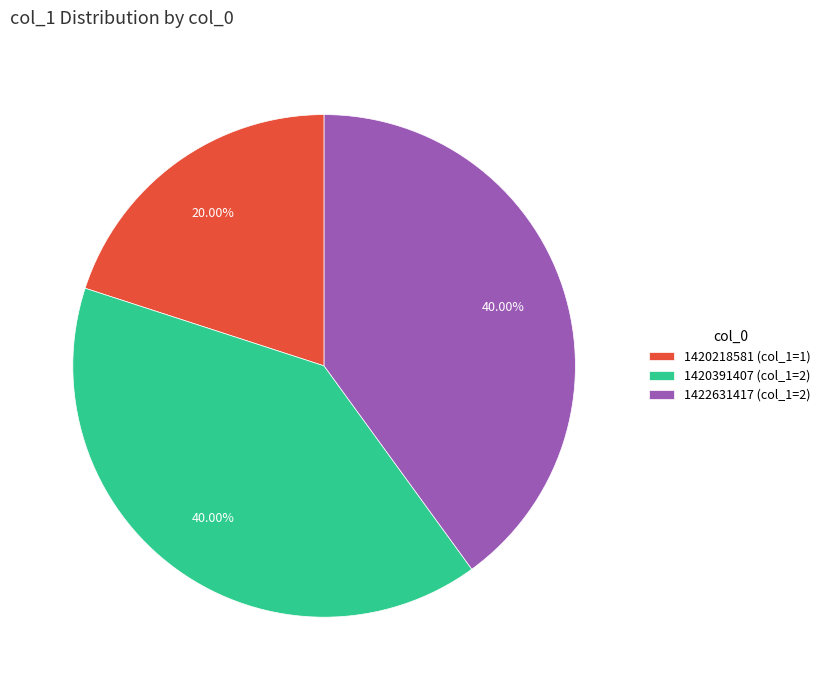

Combined, do 1420391407 (col_1=2) and 1422631417 (col_1=2) account for over 50%?

Yes